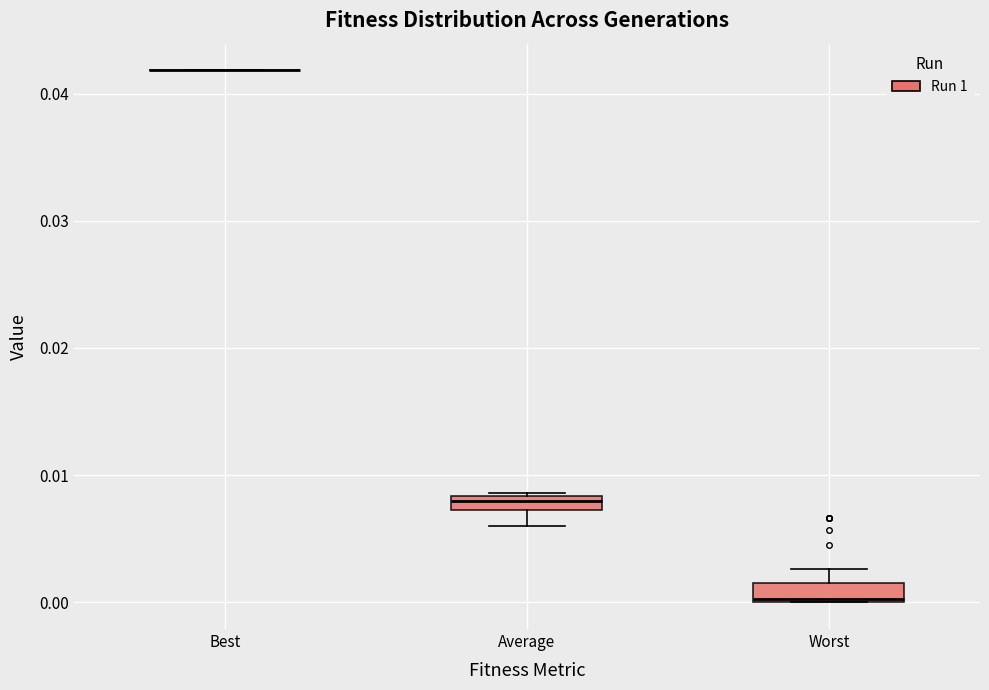

Where is the lower edge of the box for Average on the y-axis? The values are not printed on the chart, so give them approximately, as read against the axis.

0.007